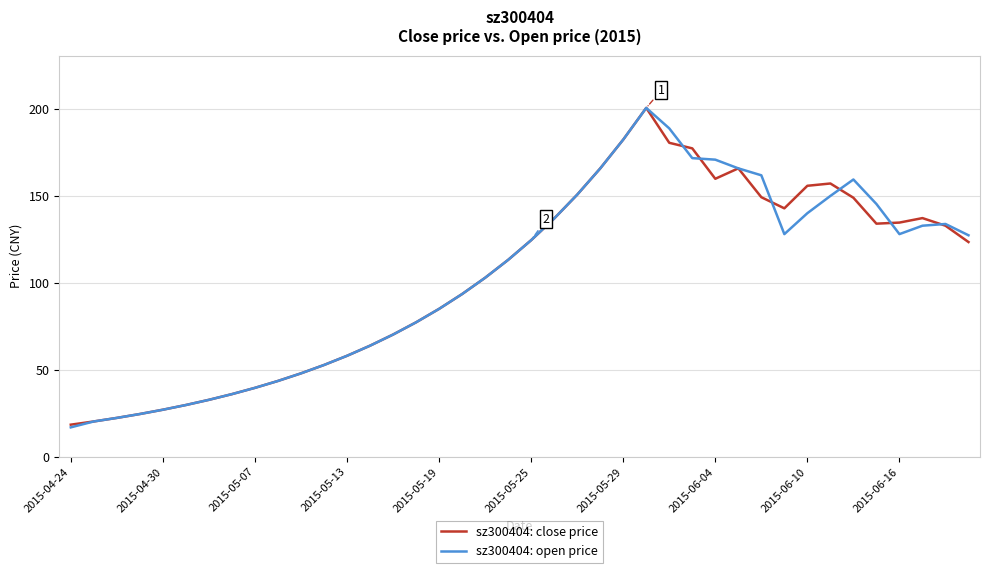

What is the maximum value for sz300404: close price?

200.8